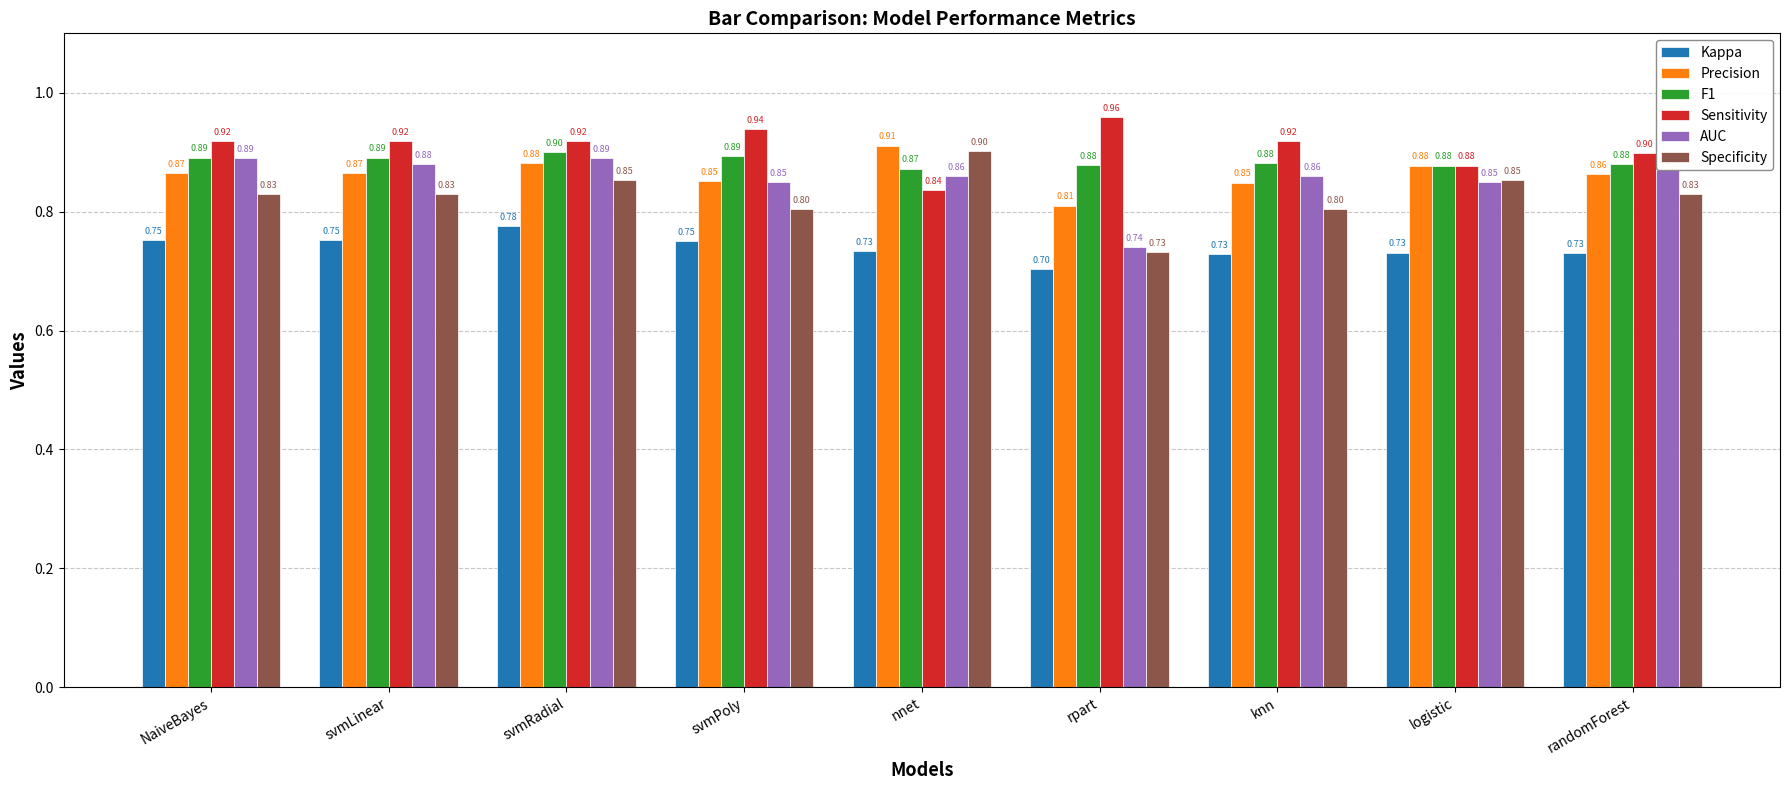

Which category has the lowest value across all series?

rpart